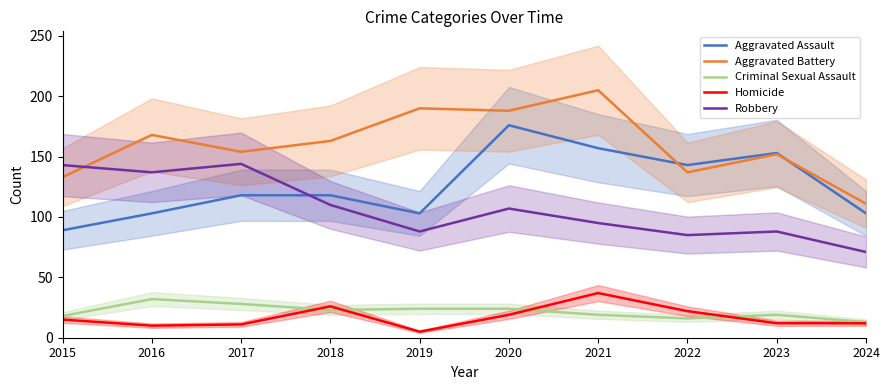

Reading left to right, extract all data points from this chart.

Aggravated Assault: 2015=89	2016=103	2017=118	2018=118	2019=103	2020=176	2021=157	2022=143	2023=153	2024=103
Aggravated Battery: 2015=133	2016=168	2017=154	2018=163	2019=190	2020=188	2021=205	2022=137	2023=152	2024=111
Criminal Sexual Assault: 2015=18	2016=32	2017=28	2018=23	2019=24	2020=24	2021=19	2022=16	2023=19	2024=13
Homicide: 2015=15	2016=10	2017=11	2018=26	2019=5	2020=19	2021=37	2022=22	2023=12	2024=12
Robbery: 2015=143	2016=137	2017=144	2018=110	2019=88	2020=107	2021=95	2022=85	2023=88	2024=71